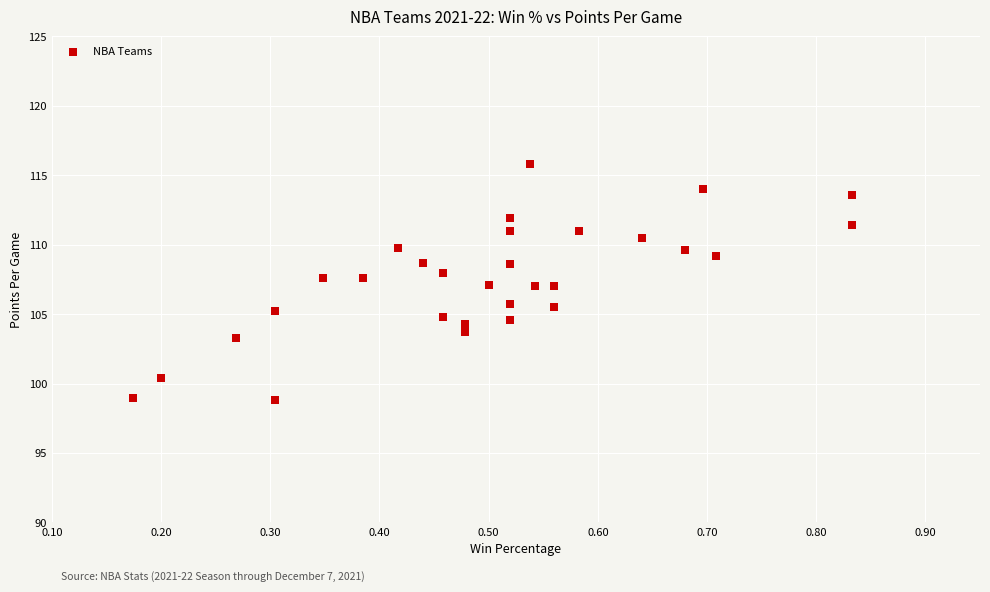

What is the range of X values (max minus min)?

0.7